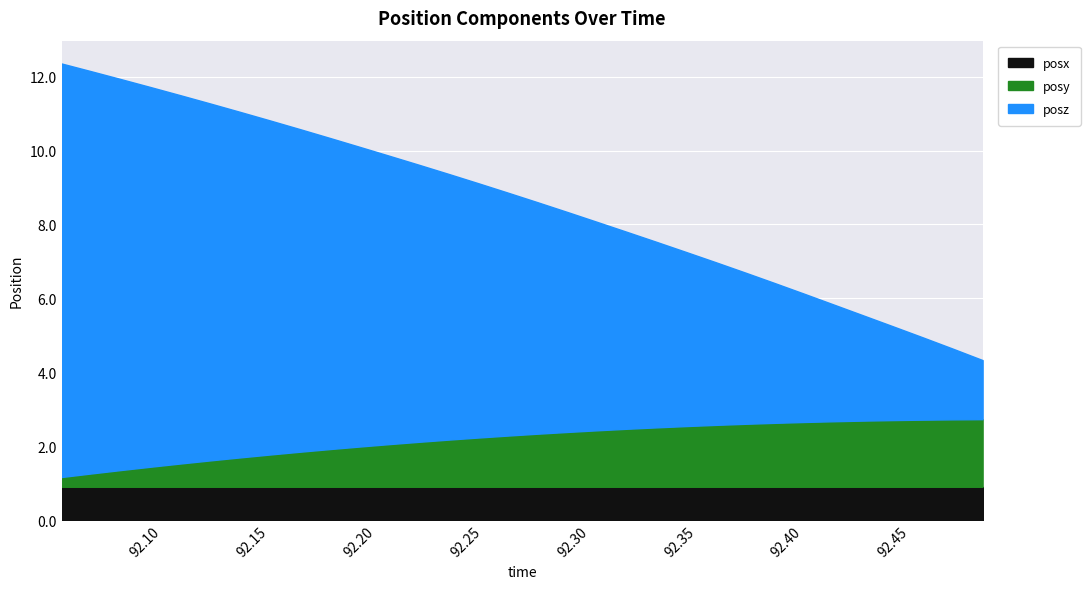

What is the highest value of the posx series?

0.9